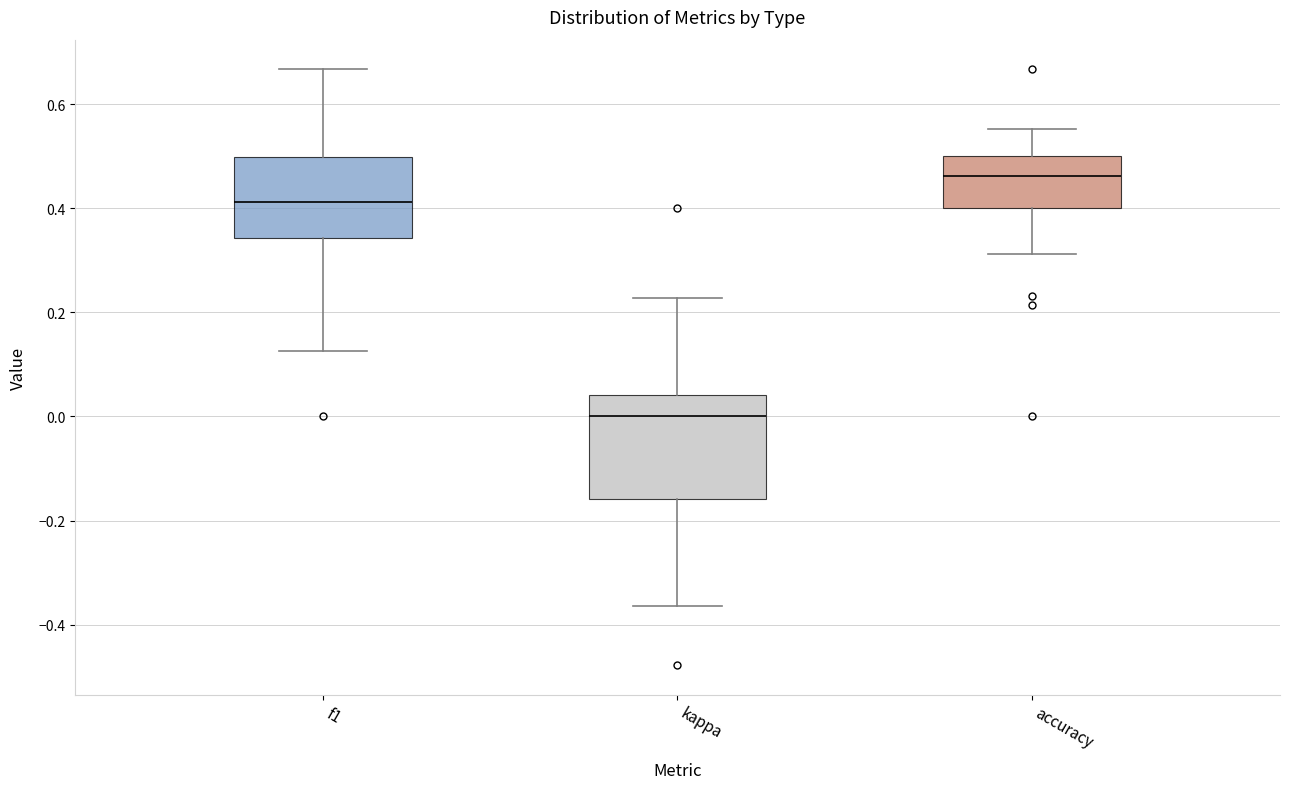

Which box's median line is the lowest?

kappa